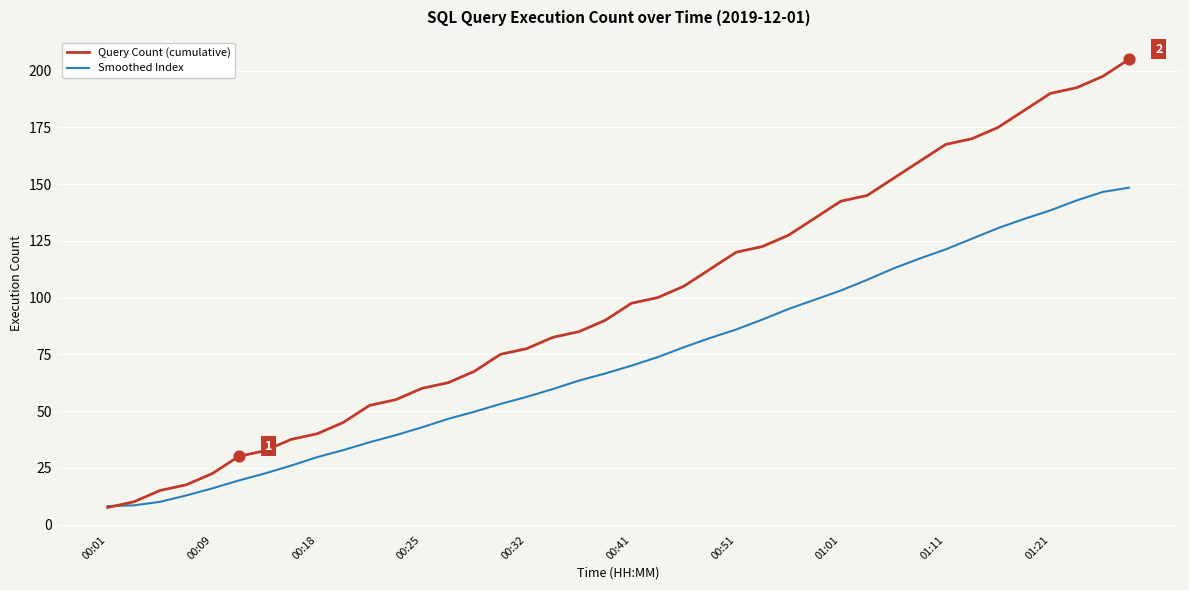

At how many categories does at least one series exceed 130?

13